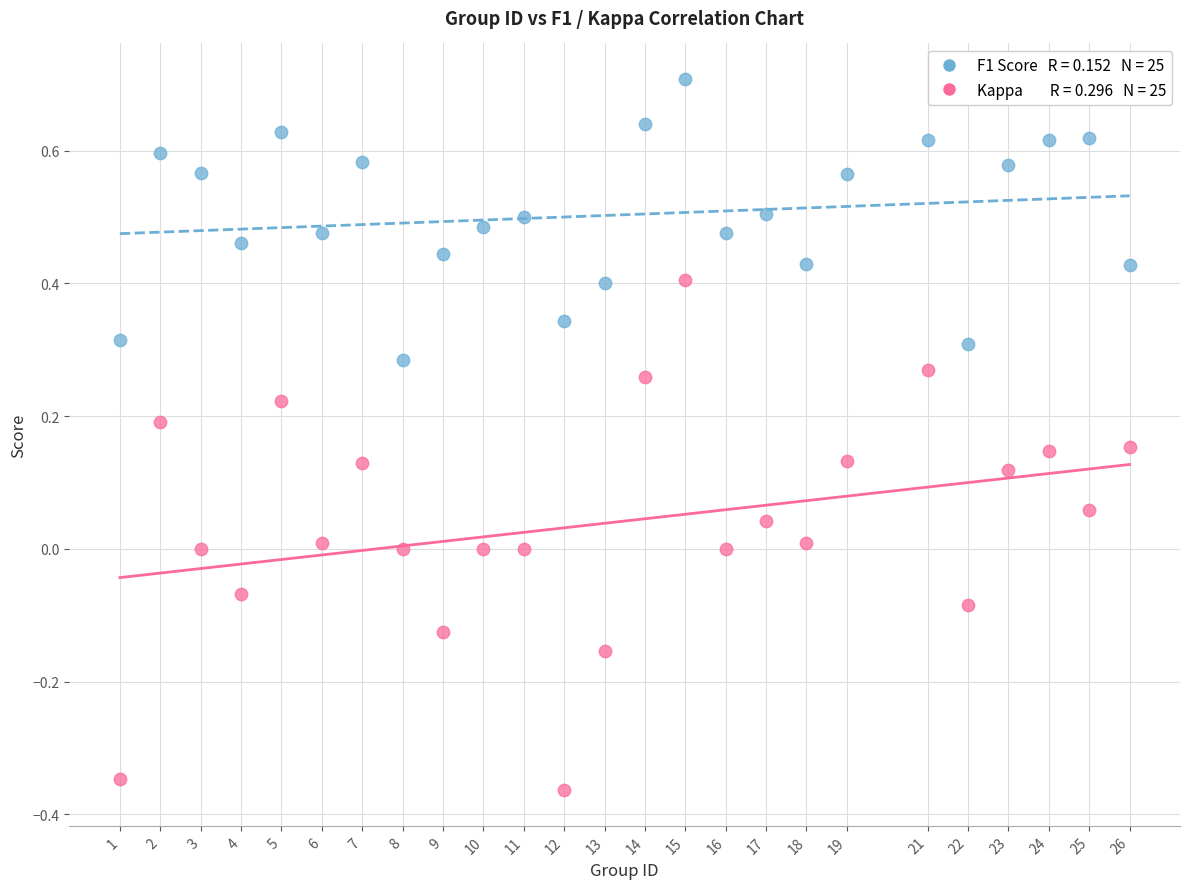

Across all data points, what is the range of X values (max minus min)?

25.0